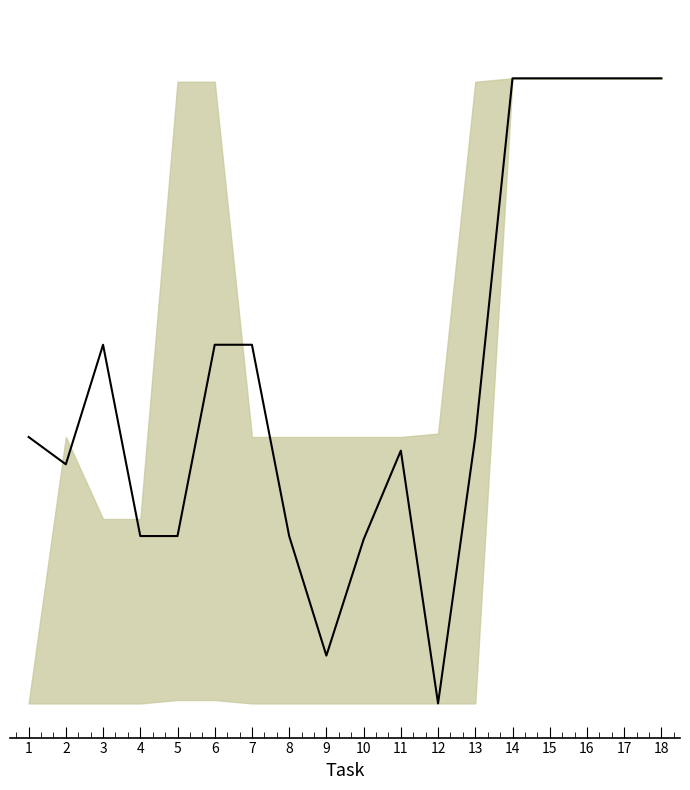

What is the approximate value at 14?

183